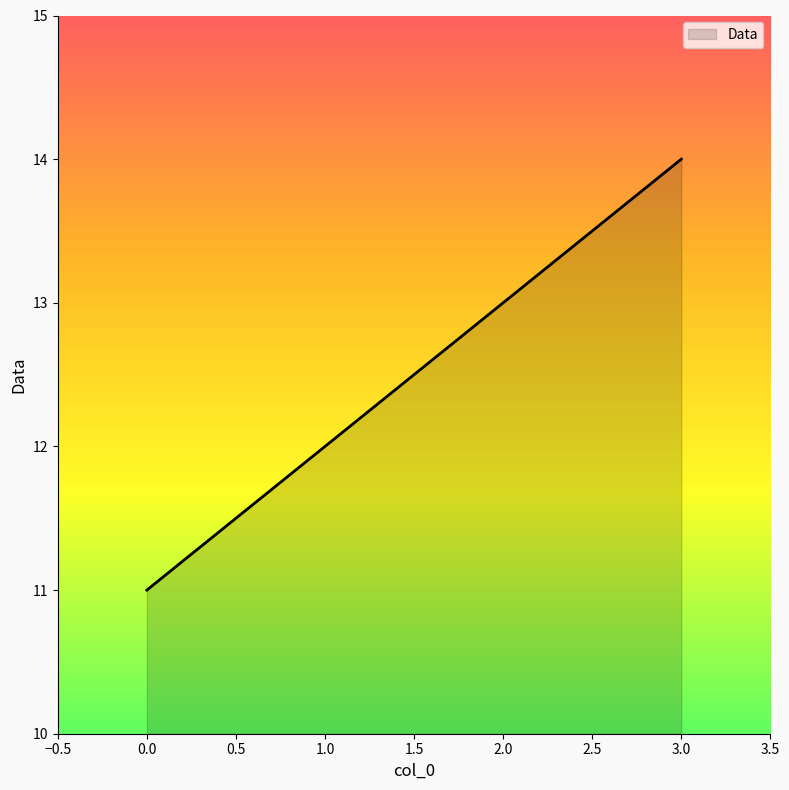

At which label is the value closest to 12?

1.0